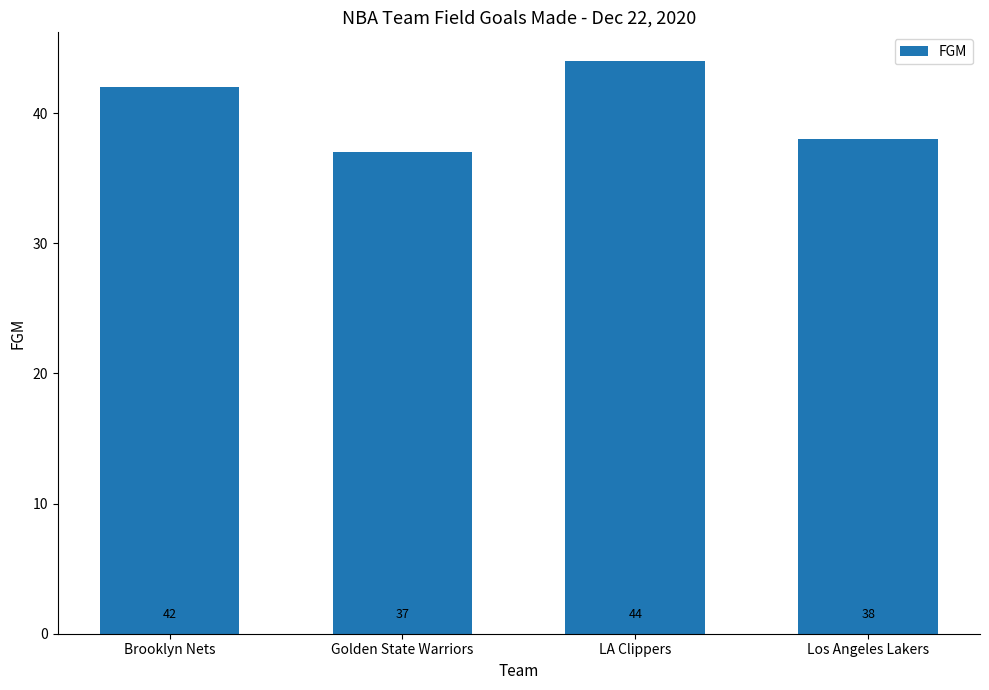

Which has a higher value, Los Angeles Lakers or LA Clippers?

LA Clippers